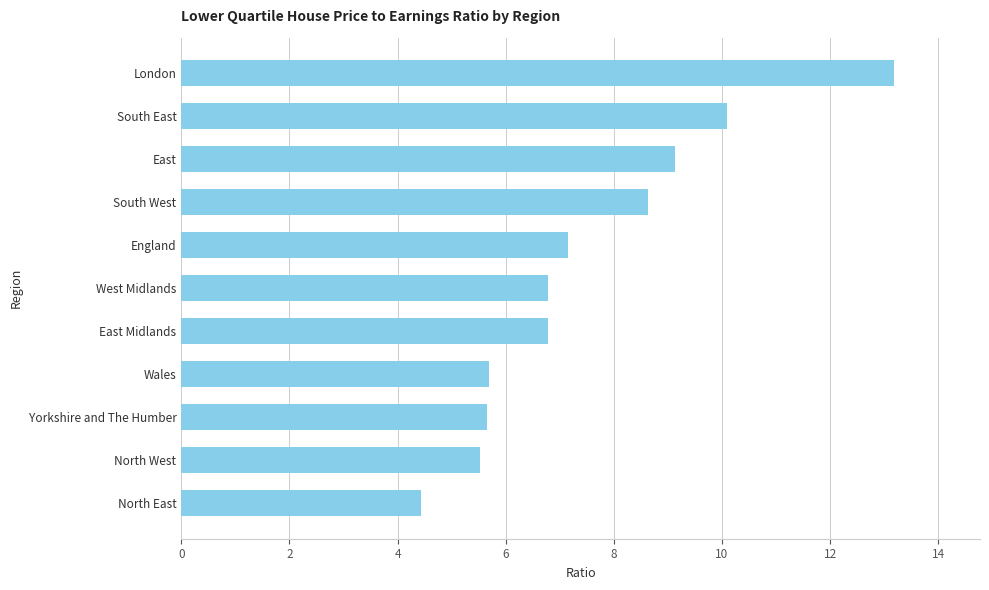

What is the ratio of the value at East to the value at London?

0.7